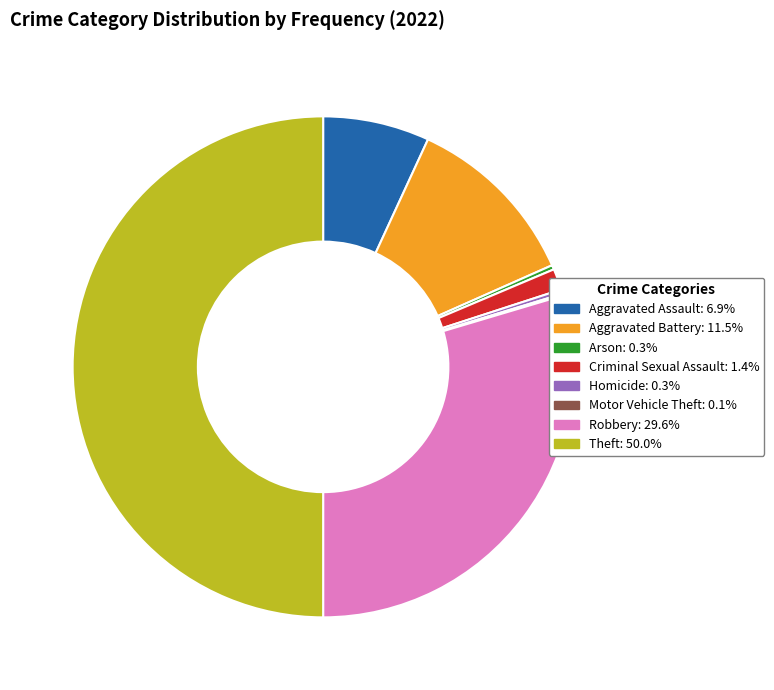

How many segments does this pie chart have?

8